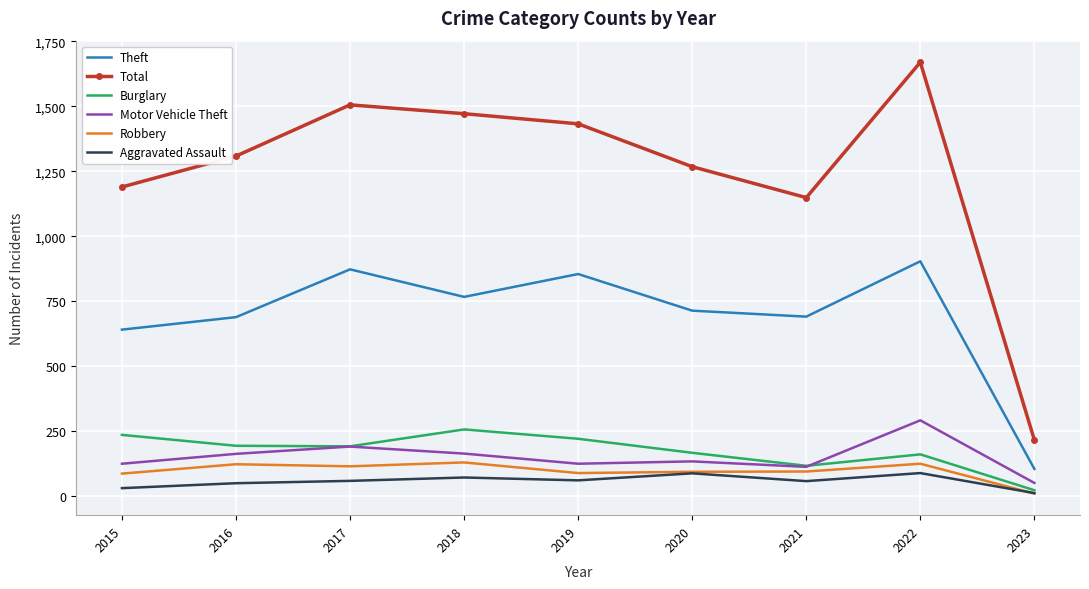

At how many categories does at least one series exceed 136?

9